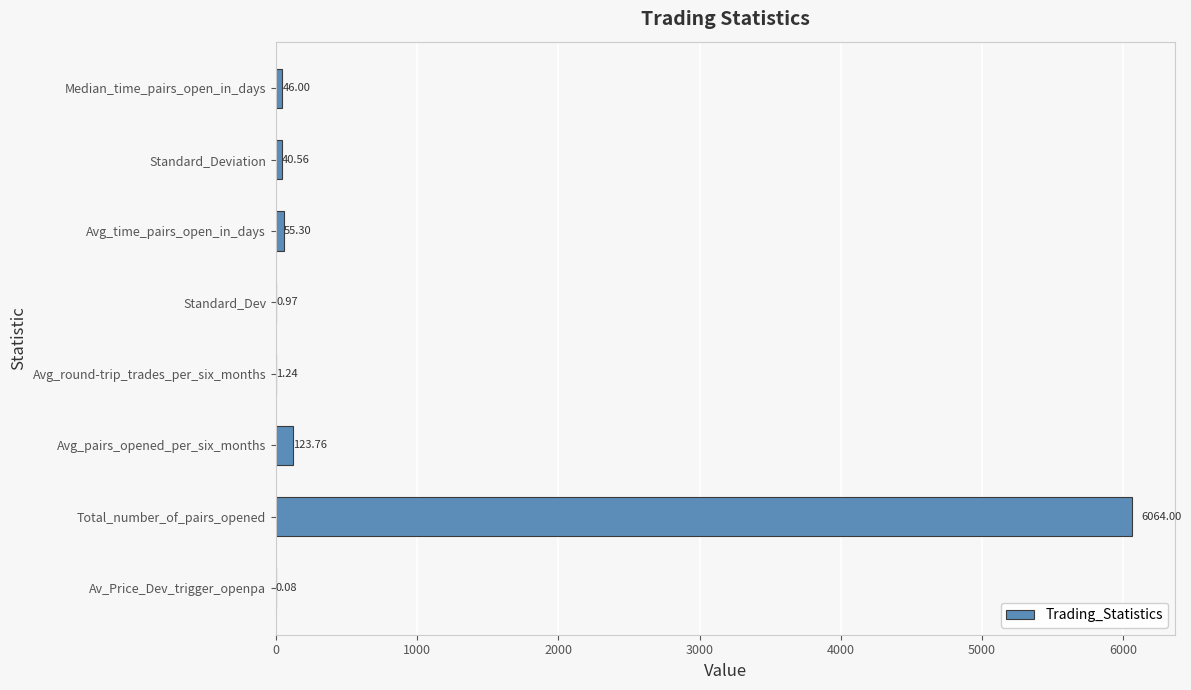

At which category does the chart reach its peak across all series?

Total_number_of_pairs_opened